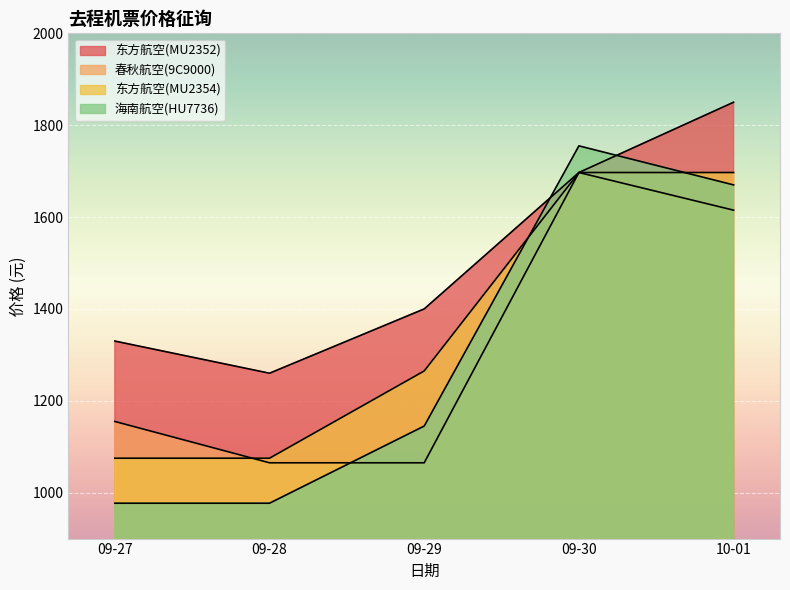

At which label does 东方航空(MU2352) first exceed 1400?

09-30